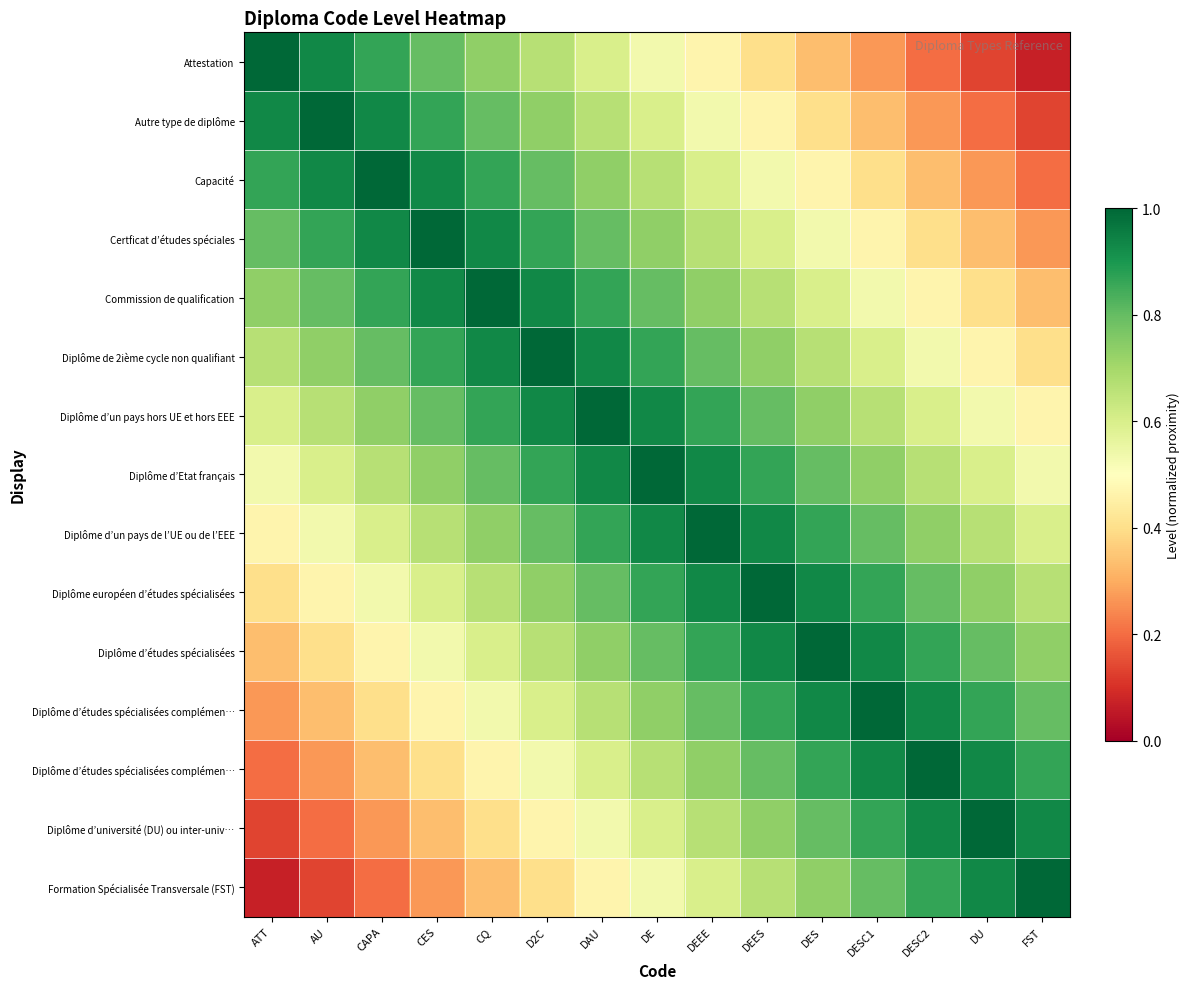

At which category does the chart reach its peak across all series?

ATT